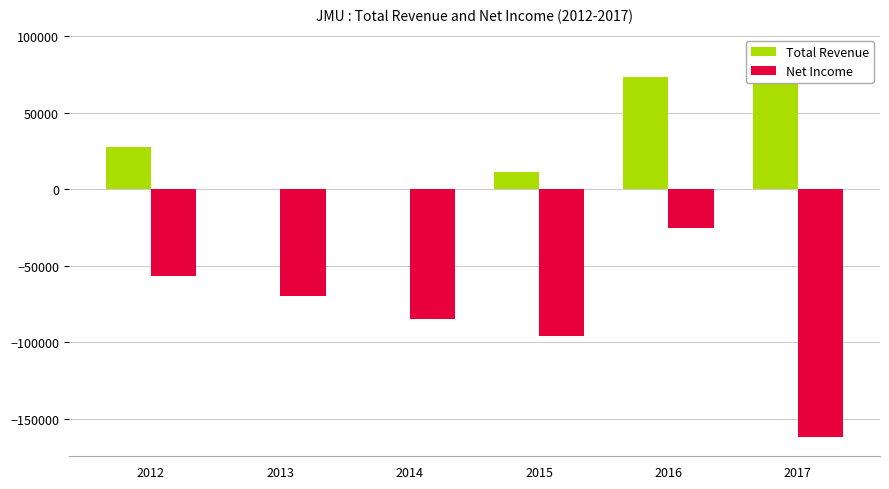

How many values in the Net Income series exceed -69800?

2